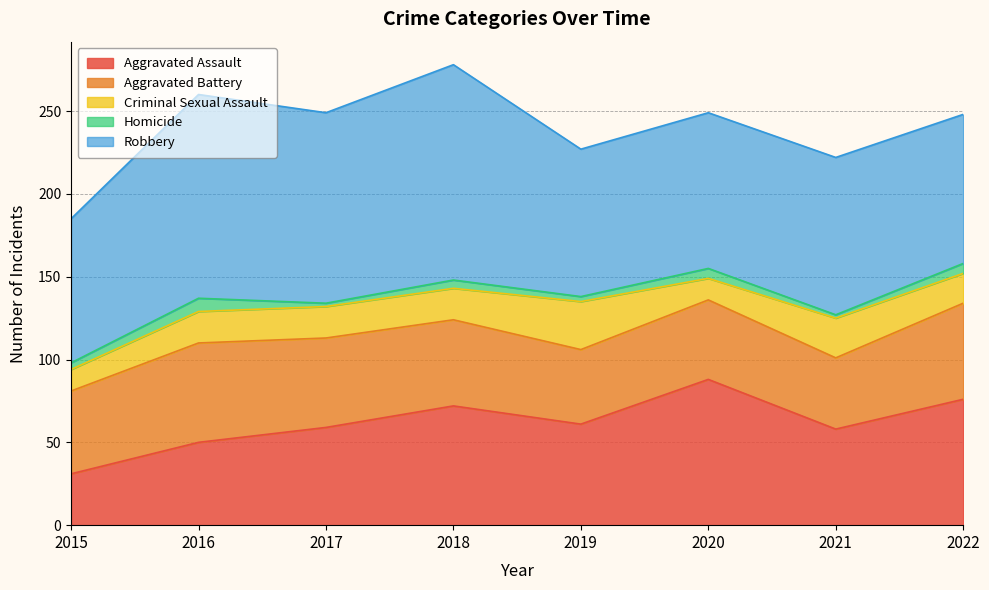

Is the value of Homicide at 2022 greater than the value of Aggravated Battery at 2022?

No